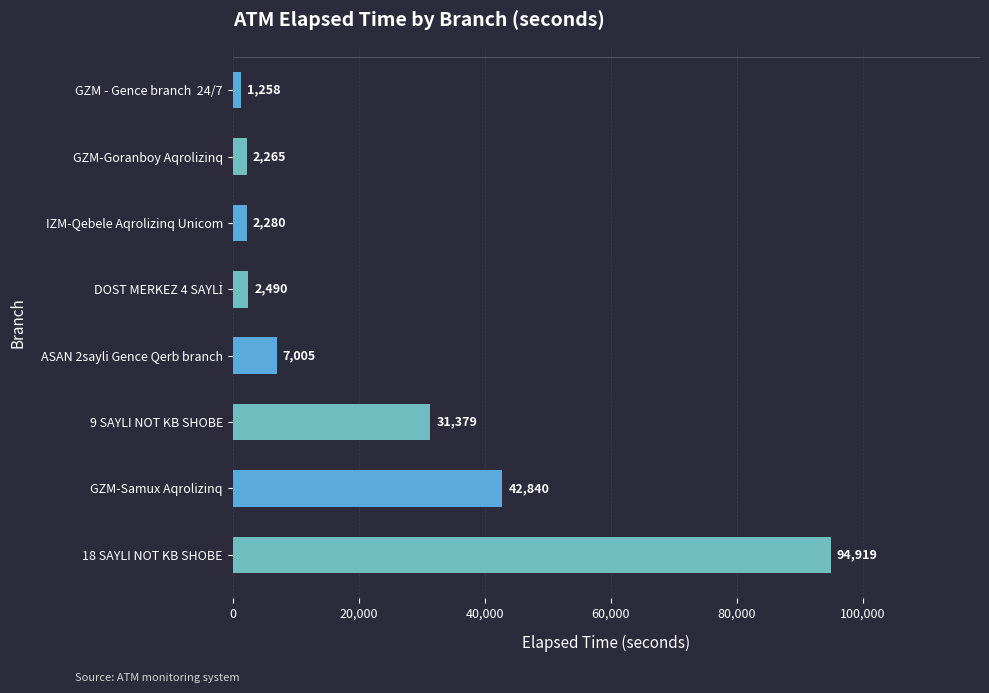

Reading bottom to top, what are all the values shown in this chart?

94919	42840	31379	7005	2490	2280	2265	1258